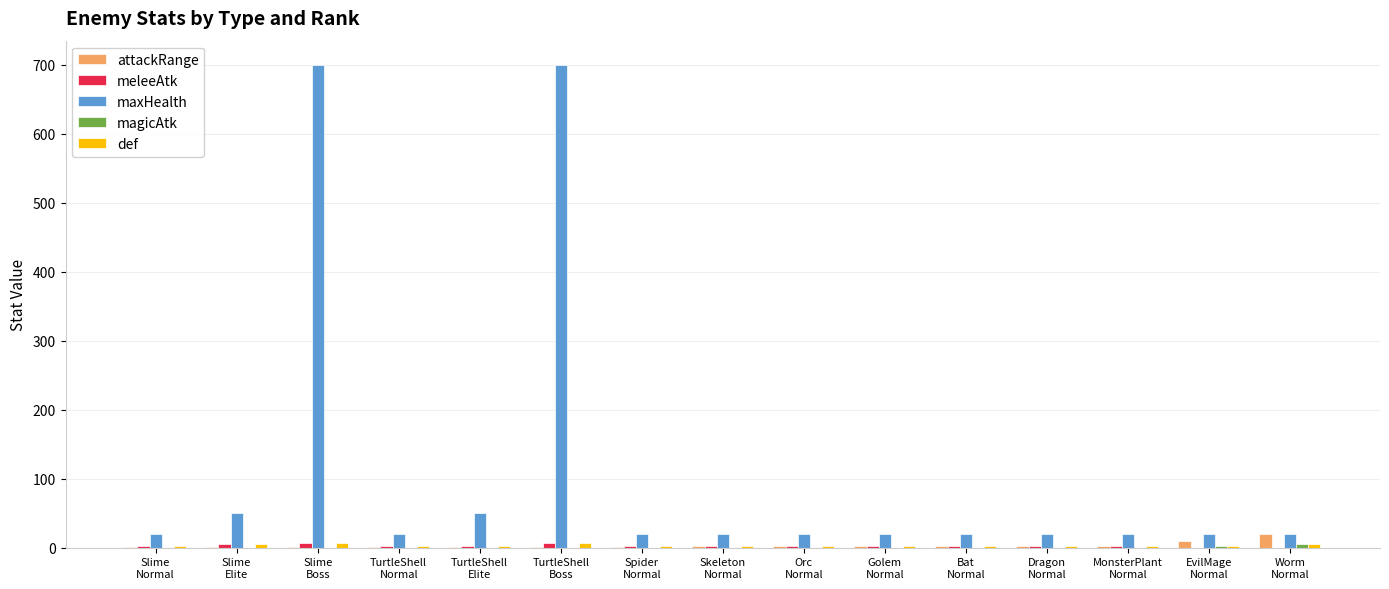

Which series has the largest total across all categories?

maxHealth